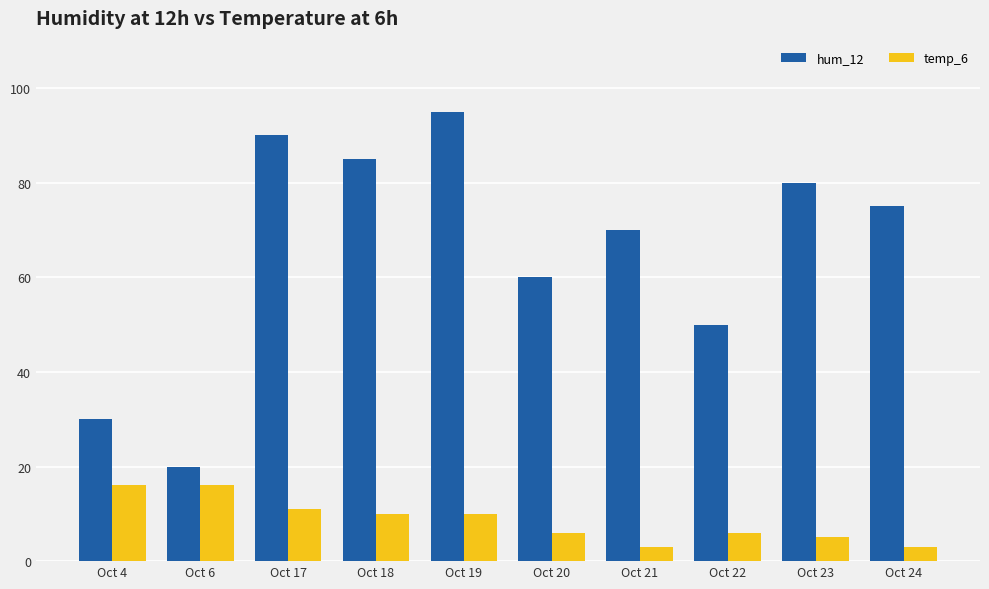

What is the spread (max minus min) of values at Oct 20?

54